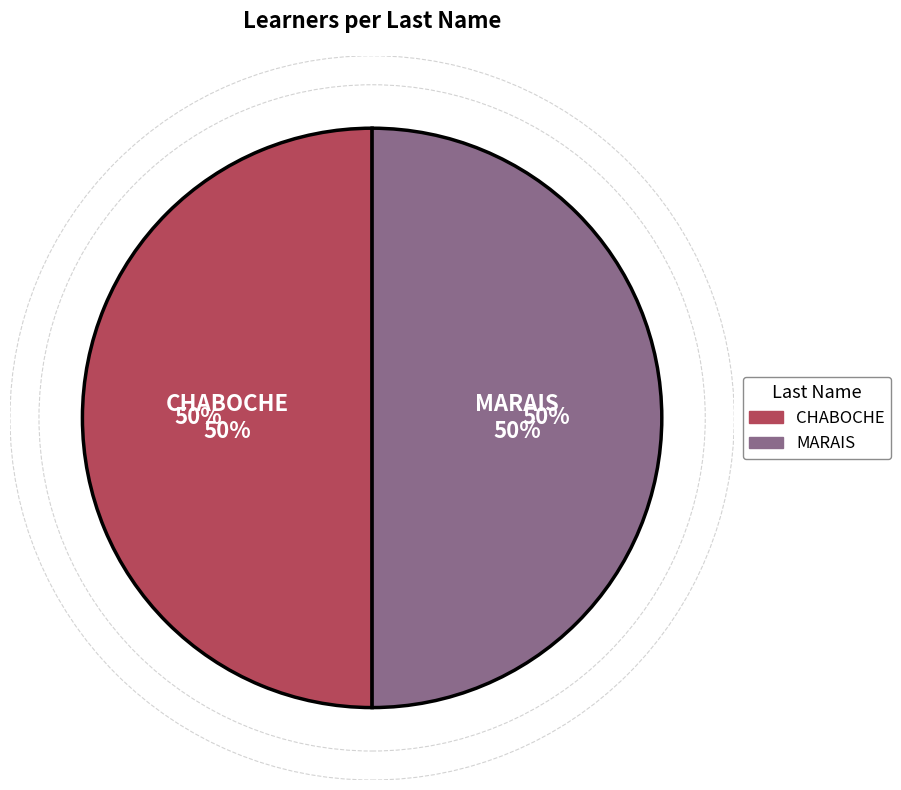

What is the smallest slice in the pie chart?

MARAIS